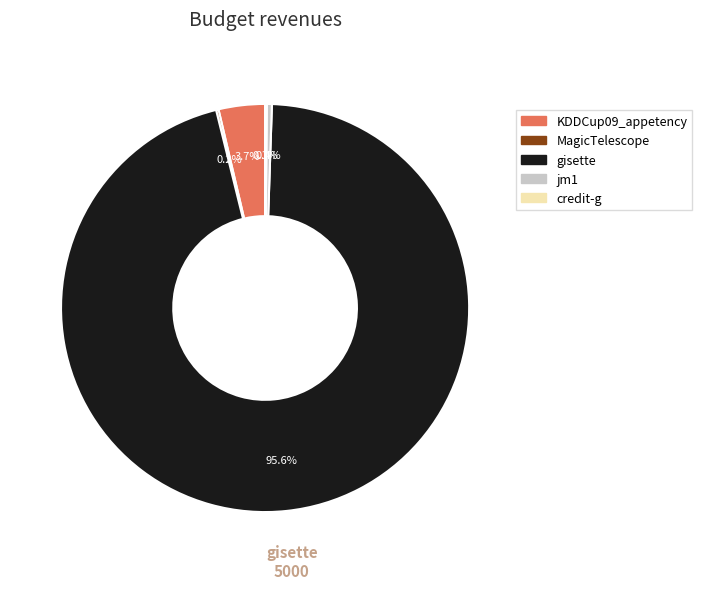

Is there a majority slice in this chart?

Yes